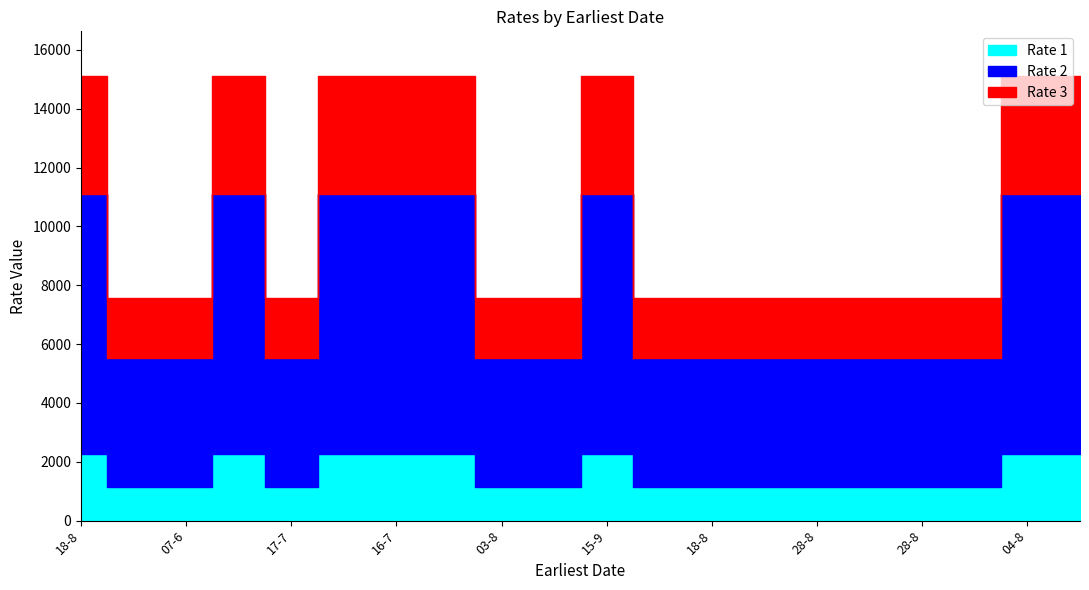

What are all the series names shown in the legend?

Rate 1, Rate 2, Rate 3